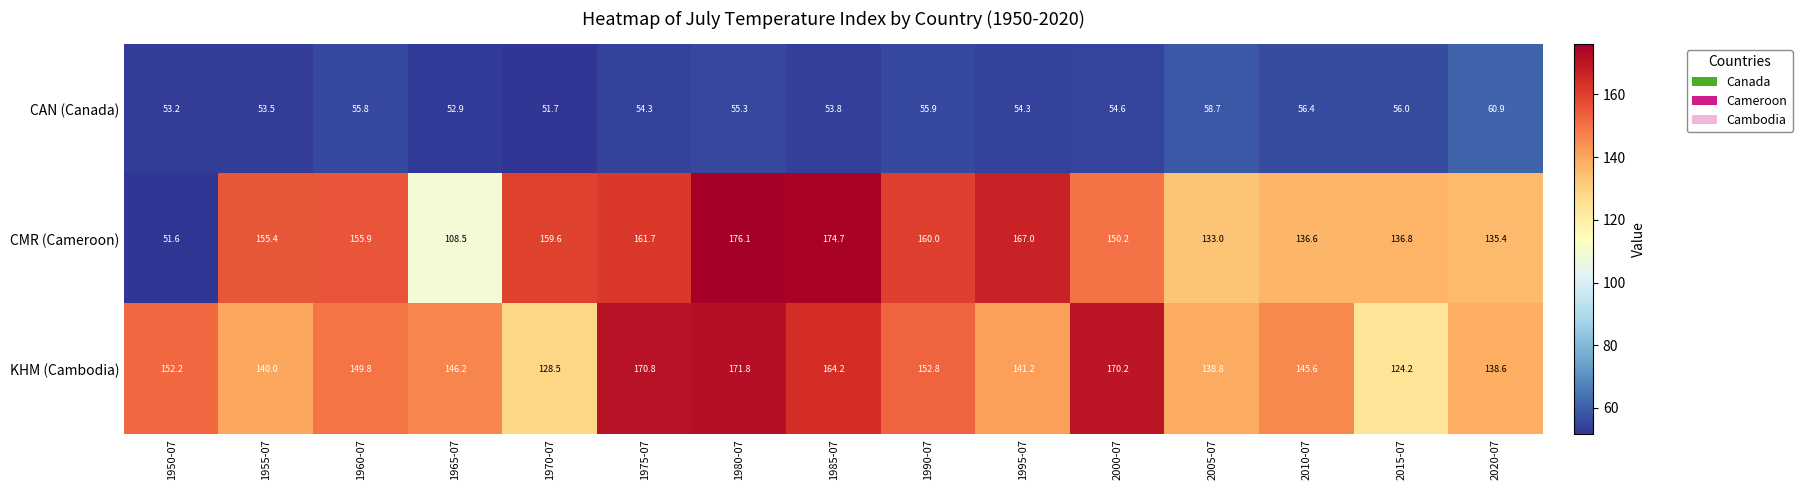

List the series in order of their peak value, highest first.

CMR (Cameroon), KHM (Cambodia), CAN (Canada)